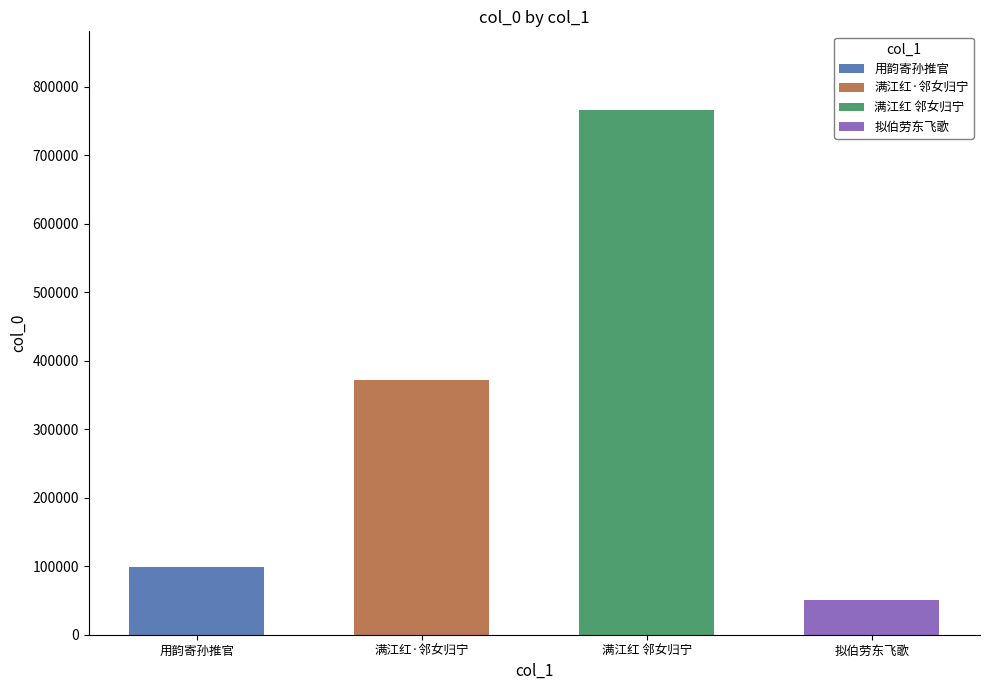

What is the change in value from 用韵寄孙推官·泪垢悲啼失母雏 to 满江红·邻女归宁未几，别母悲啼，闻之恻然，遂成一阕，以志感焉?

+272930